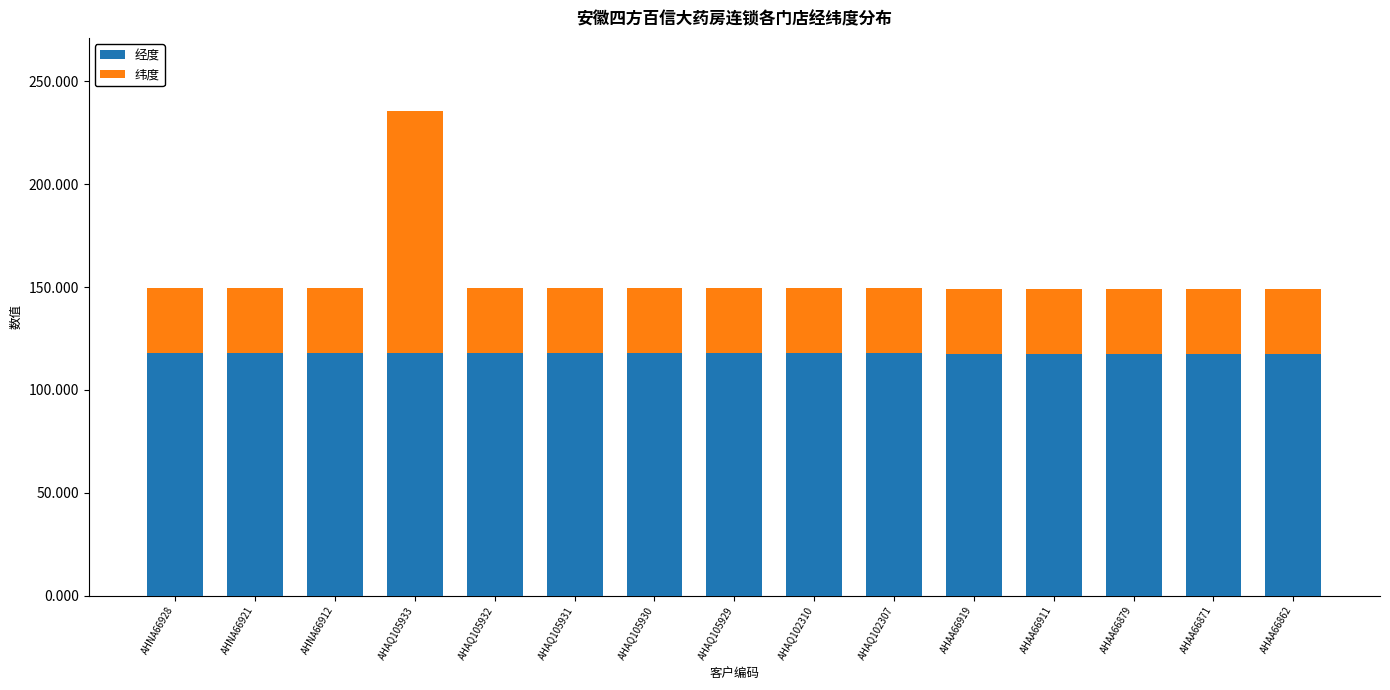

What is the approximate value of 经度 at AHAQ105930?

117.9